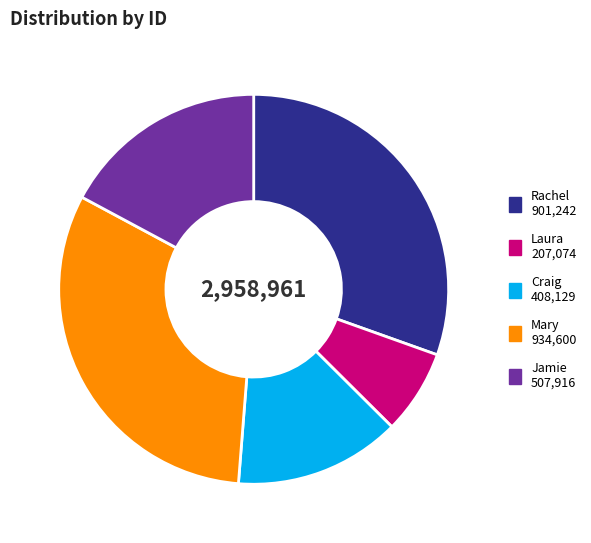

Is Mary the majority of the pie?

No